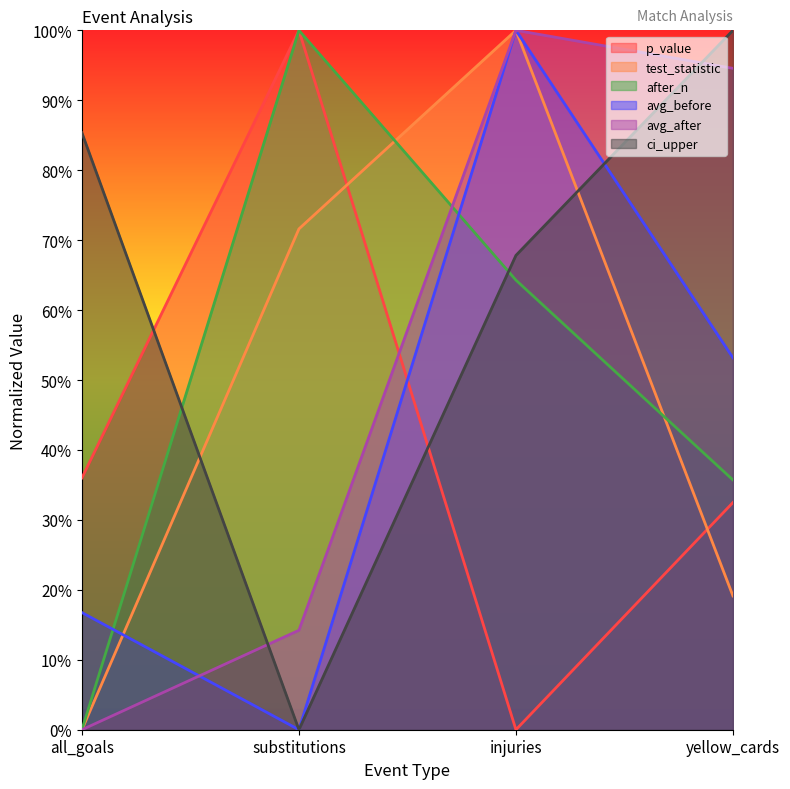

At which label does after_n reach its peak?

substitutions